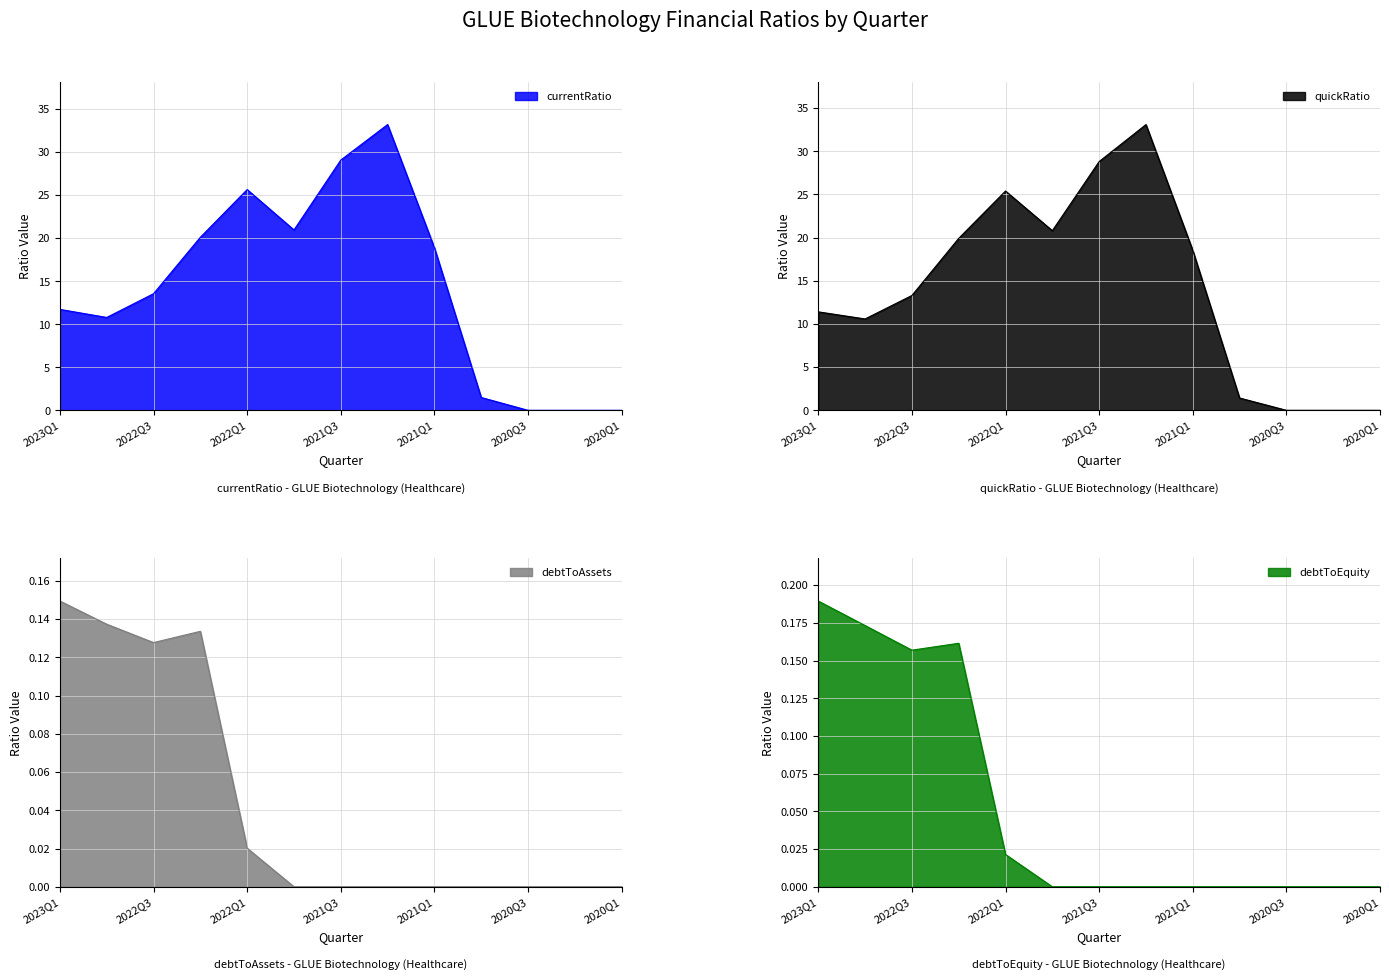

How many data points in debtToEquity are above 0?

5